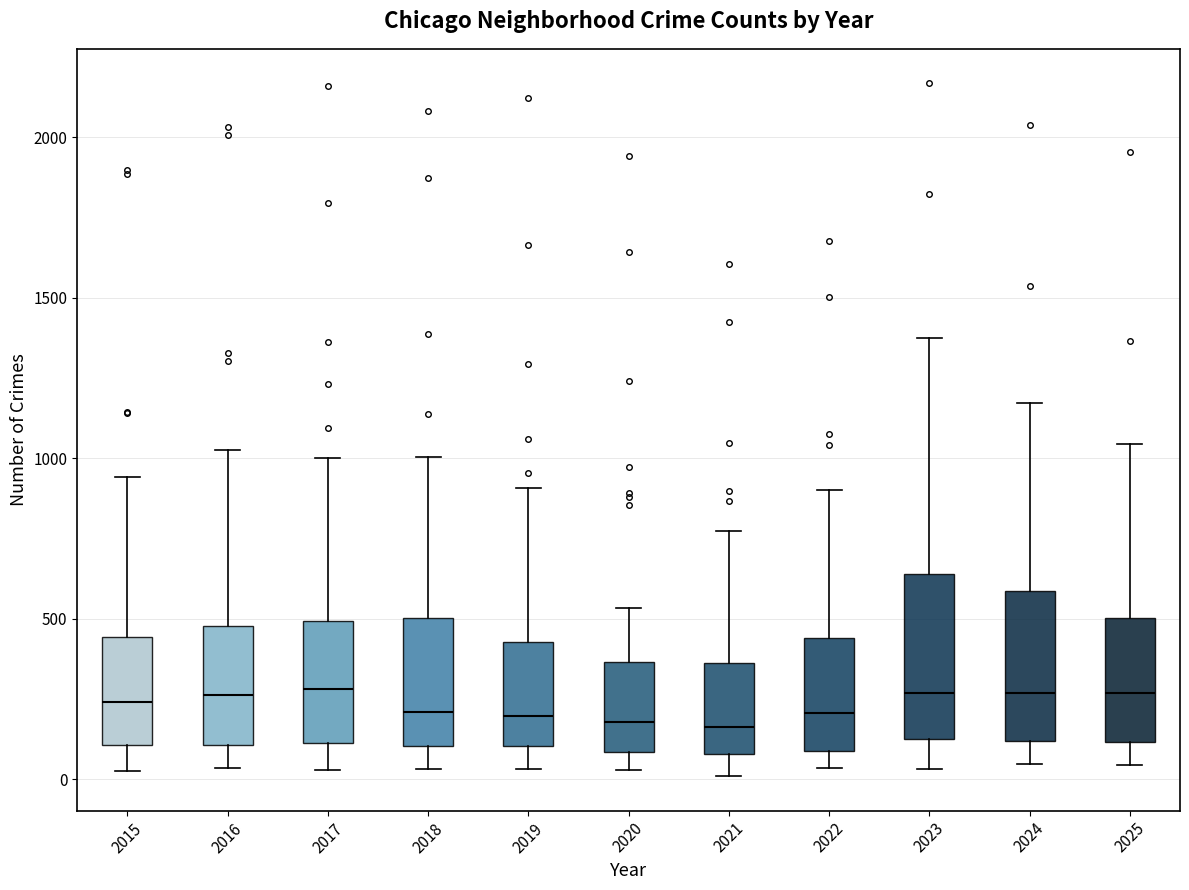

Reading left to right, read every box against the y-axis: the position of its median line, the range the box covers, and the ends of its whiskers. The values are not printed on the chart, so give them approximately, as read against the axis.

2015: median 250, box 100 to 450, whiskers 50 to 950
2016: median 250, box 100 to 500, whiskers 50 to 1050
2017: median 300, box 100 to 500, whiskers 50 to 1000
2018: median 200, box 100 to 500, whiskers 50 to 1000
2019: median 200, box 100 to 450, whiskers 50 to 900
2020: median 200, box 100 to 350, whiskers 50 to 550
2021: median 150, box 100 to 350, whiskers 0 to 750
2022: median 200, box 100 to 450, whiskers 50 to 900
2023: median 250, box 150 to 650, whiskers 50 to 1350
2024: median 250, box 100 to 600, whiskers 50 to 1150
2025: median 250, box 100 to 500, whiskers 50 to 1050